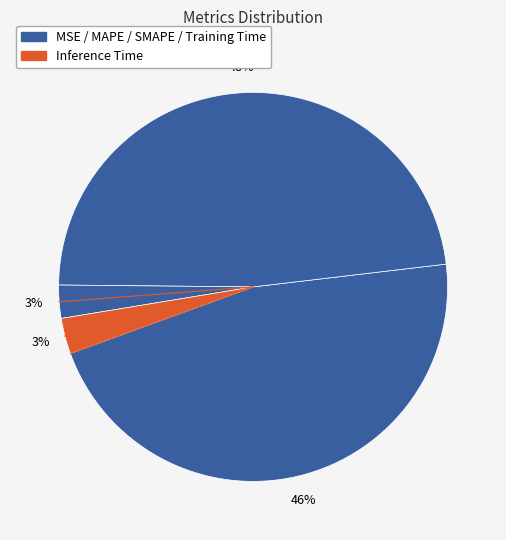

How many segments does this pie chart have?

5